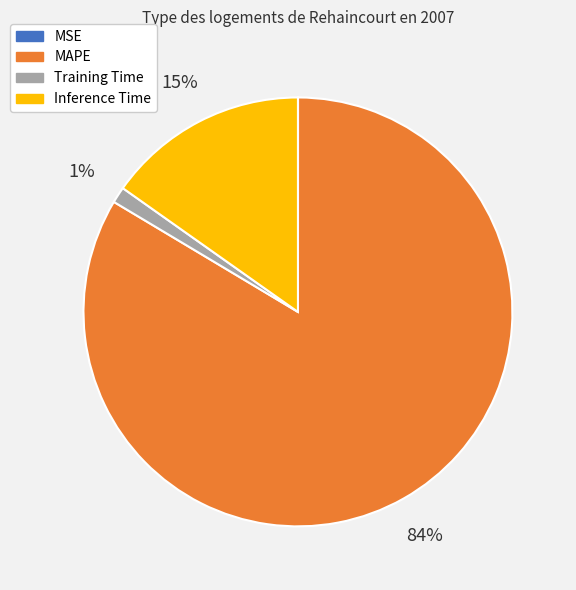

What percentage is the Inference Time slice, to the nearest percent?

15%